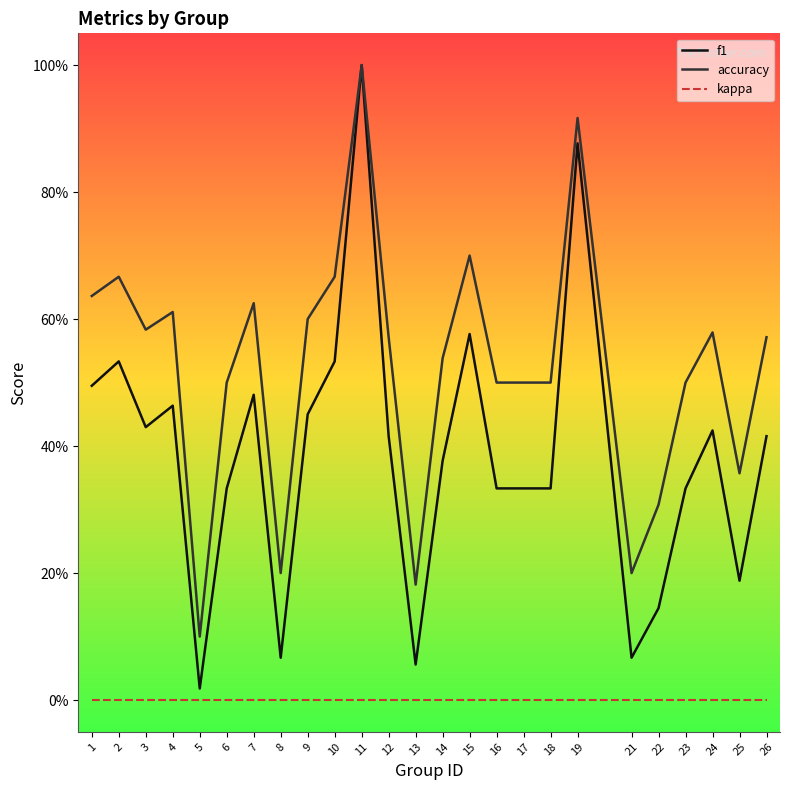

What is the sum of all f1 values?

9.7